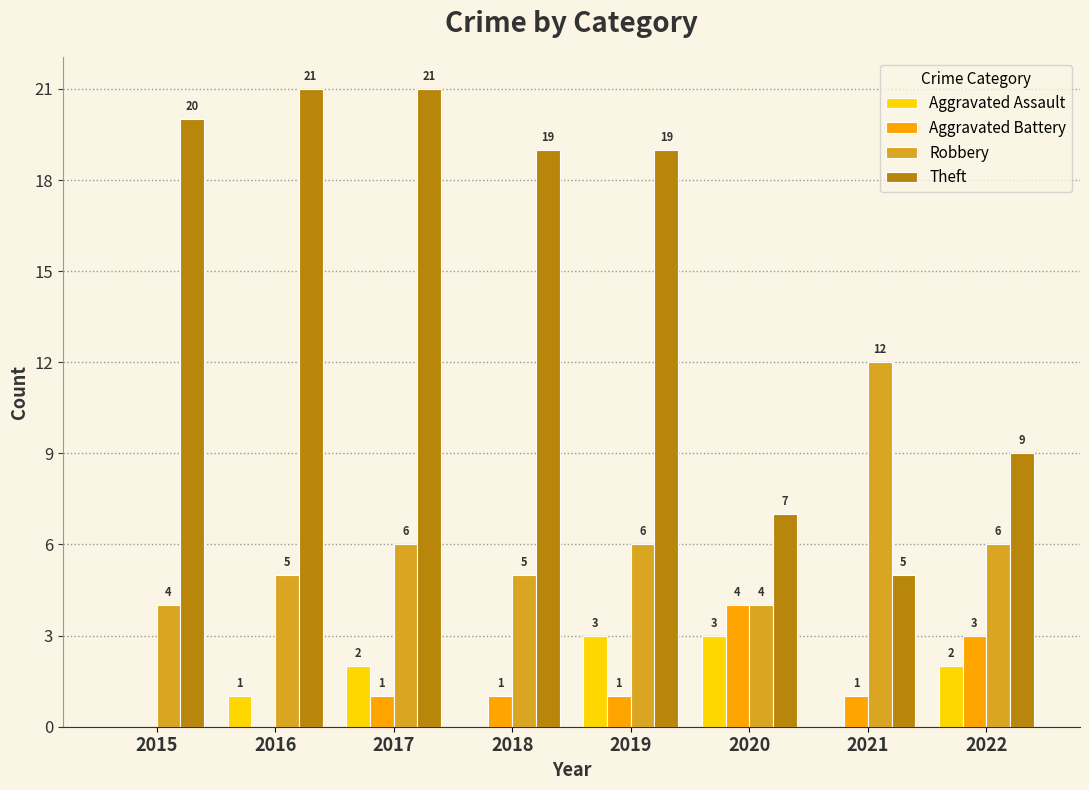

How many series are shown in this chart?

4